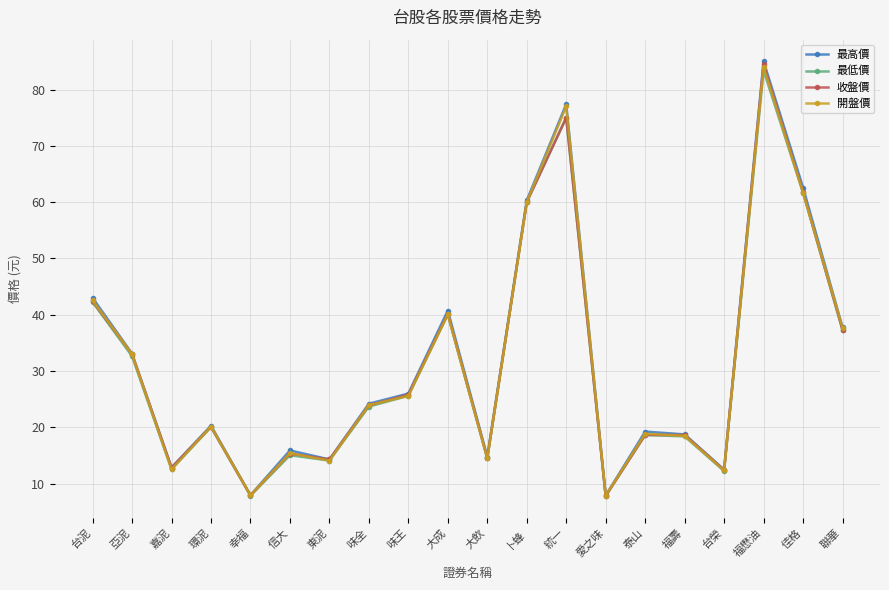

True or false: 收盤價 has a value of 12.6 at 味全.

False